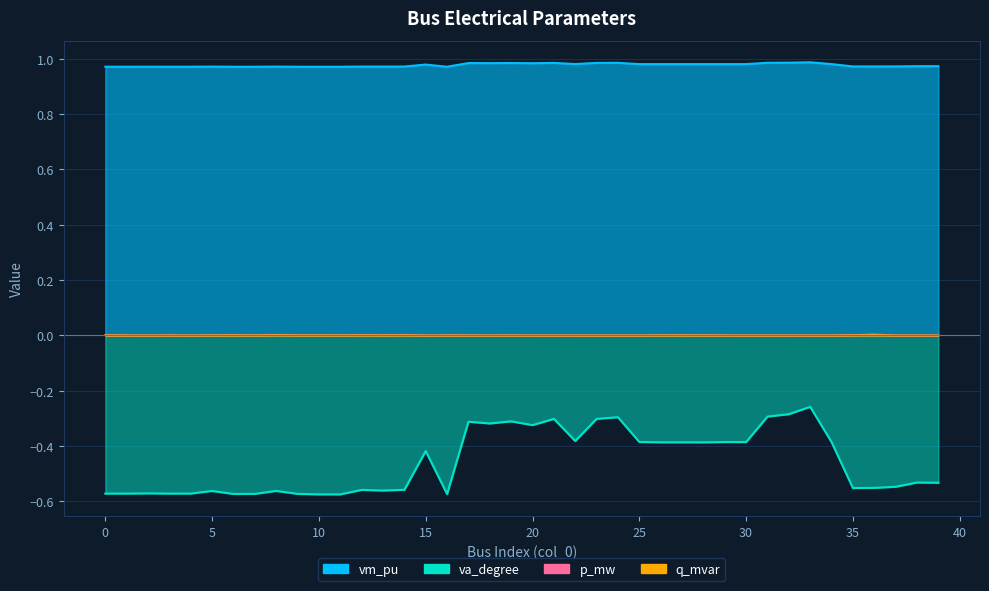

What are all the series names shown in the legend?

vm_pu, va_degree, p_mw, q_mvar